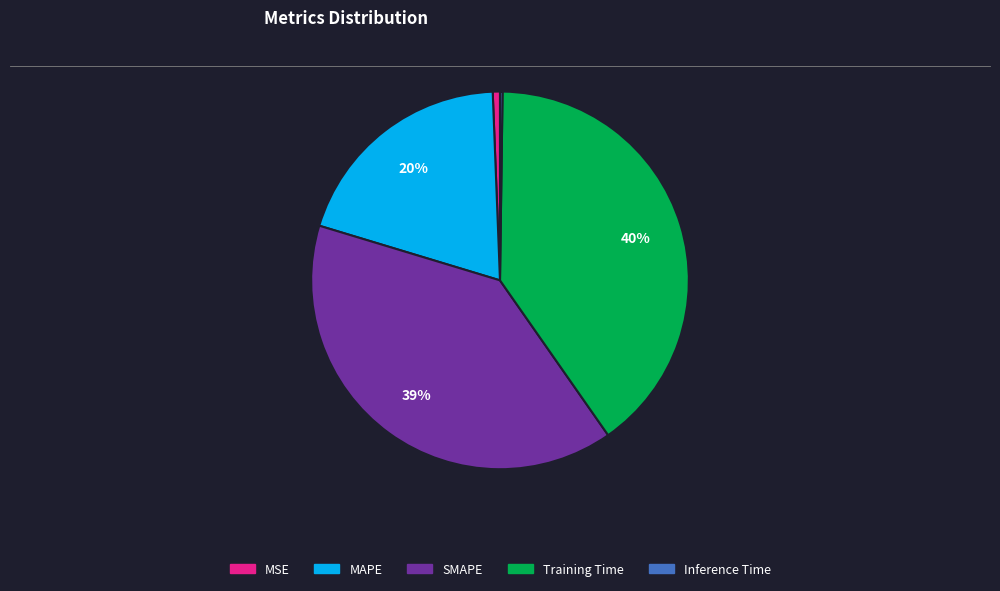

Is MAPE the majority of the pie?

No